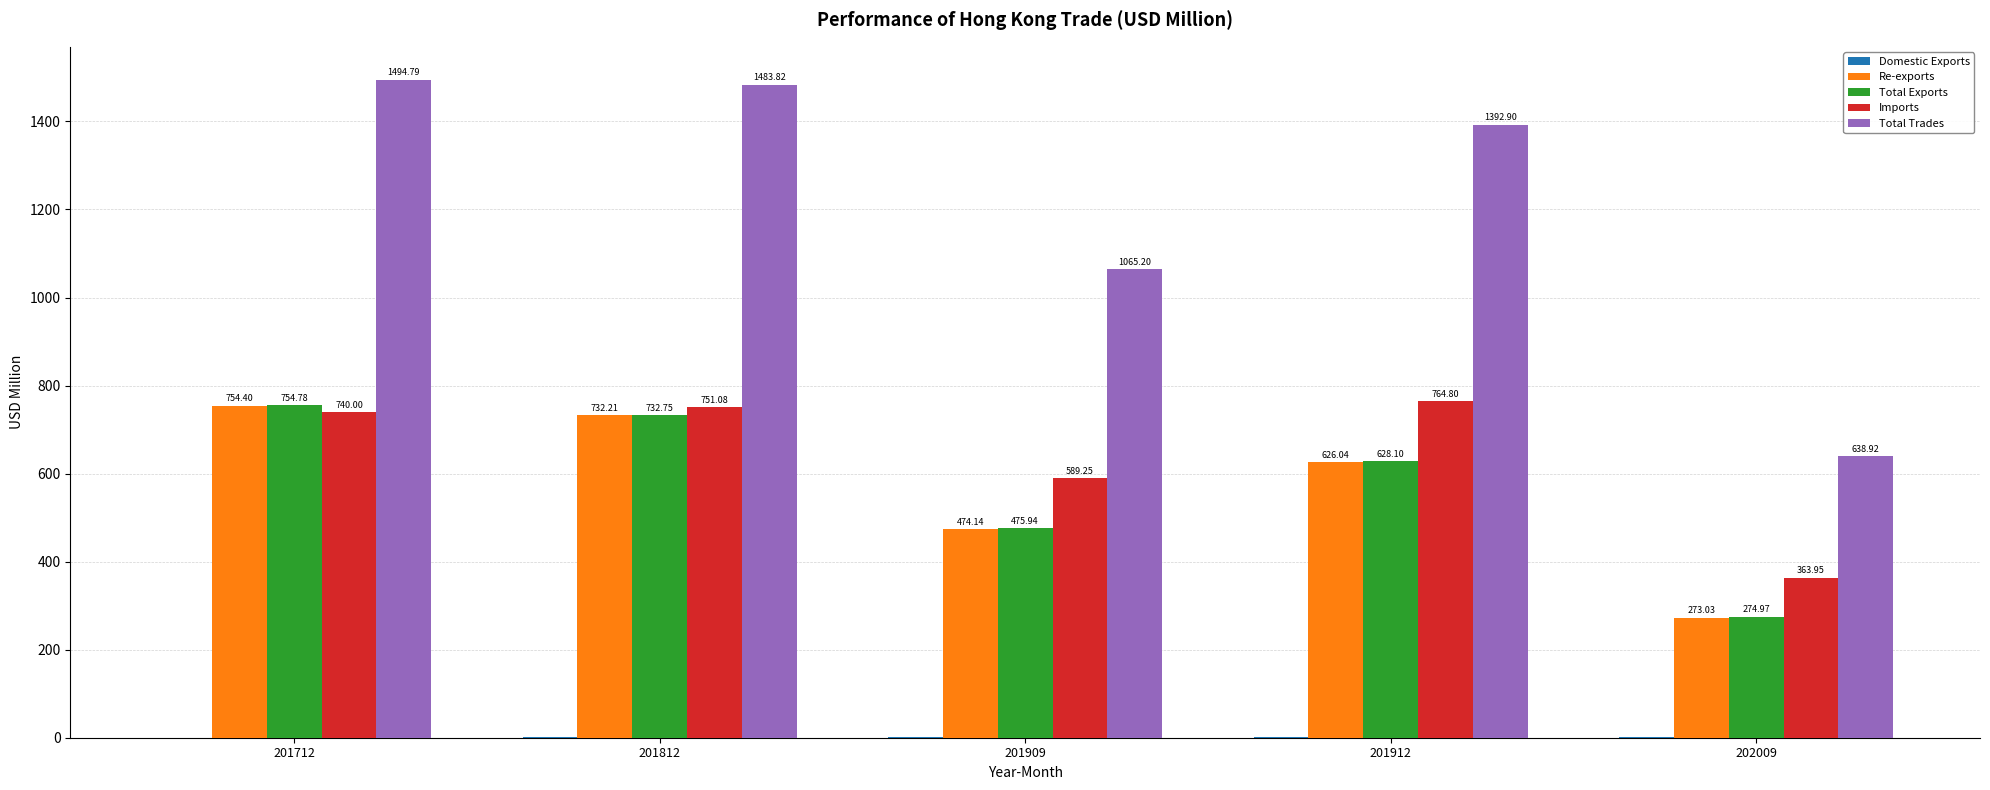

The value of Total Trades at 201812 is 1483.8. True or false?

True